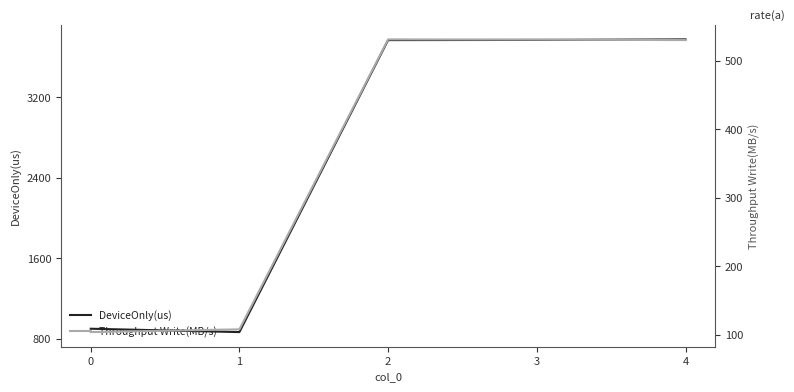

True or false: Throughput Write(MB/s) and DeviceOnly(us) cross at least once.

False